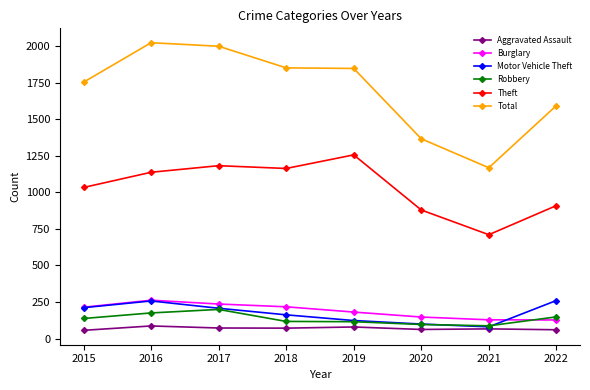

True or false: Motor Vehicle Theft has more than 0 interior local peaks.

True